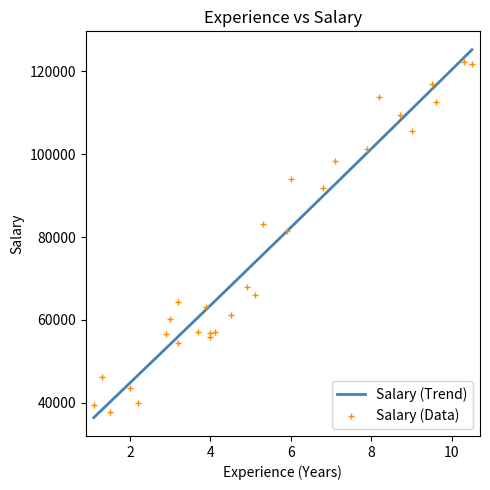

List the labels in order of value, largest first.

10.3, 10.5, 9.5, 8.2, 9.6, 8.7, 9.0, 7.9, 7.1, 6.0, 6.8, 5.3, 5.9, 4.9, 5.1, 3.2, 3.9, 4.5, 3.0, 3.7, 4.1, 4.0, 2.9, 4.0, 3.2, 1.3, 2.0, 2.2, 1.1, 1.5